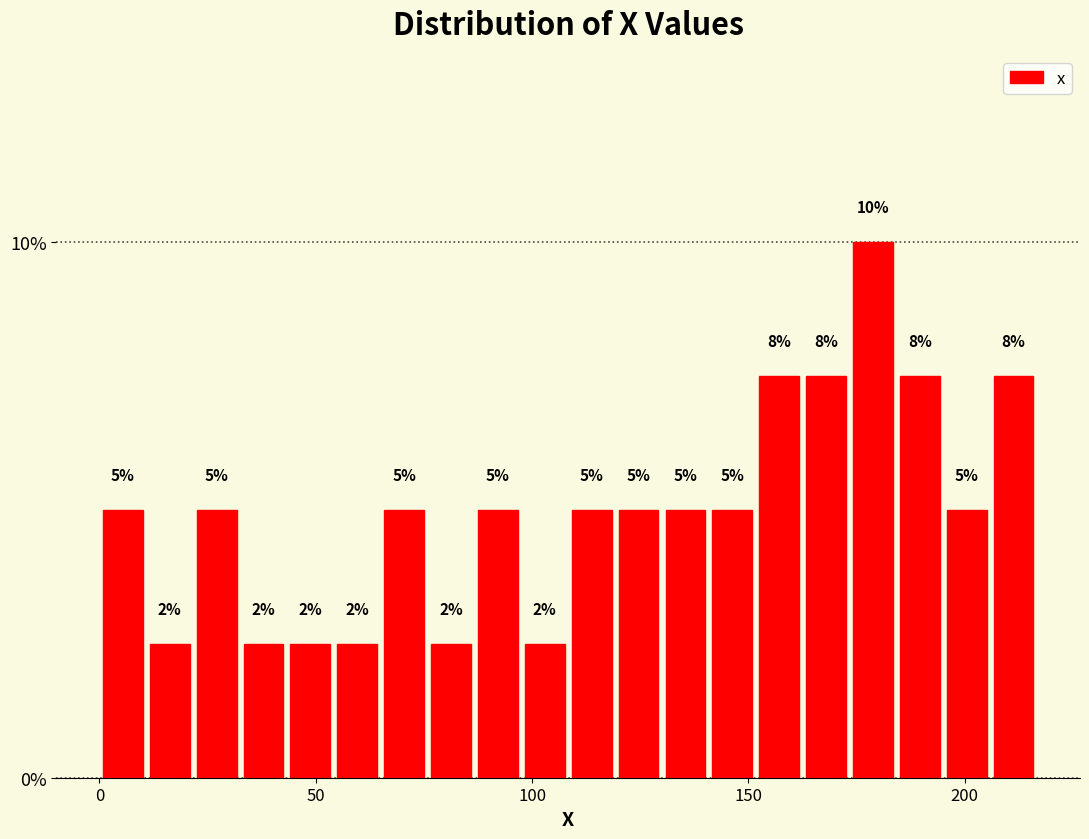

Around what value on the x-axis is the tallest bar? Give the approximate position of its centre, as read against the axis.

180